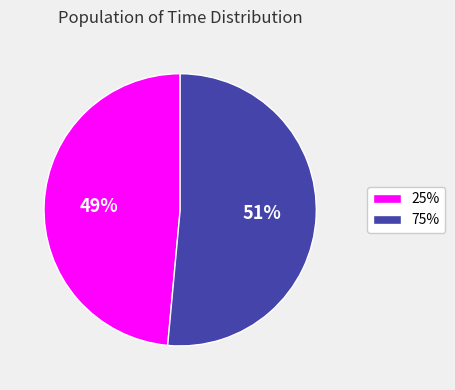

How many slices are in this pie chart?

2